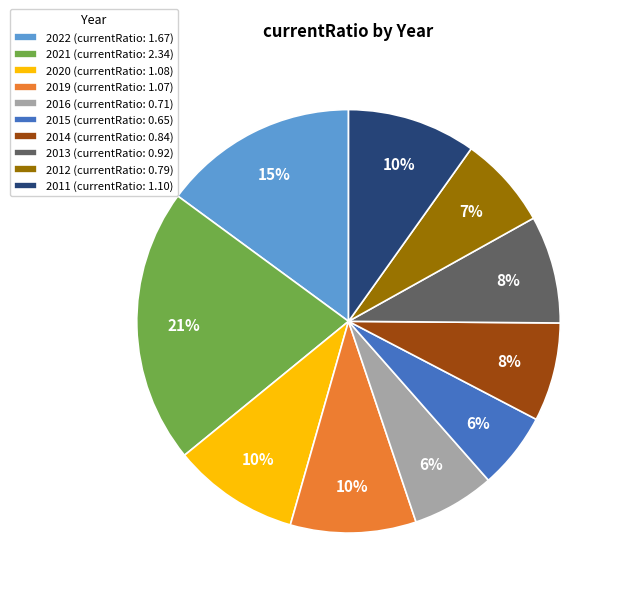

To the nearest percent, what is the combined percentage of 2021 (currentRatio: 2.34) and 2020 (currentRatio: 1.08)?

31%